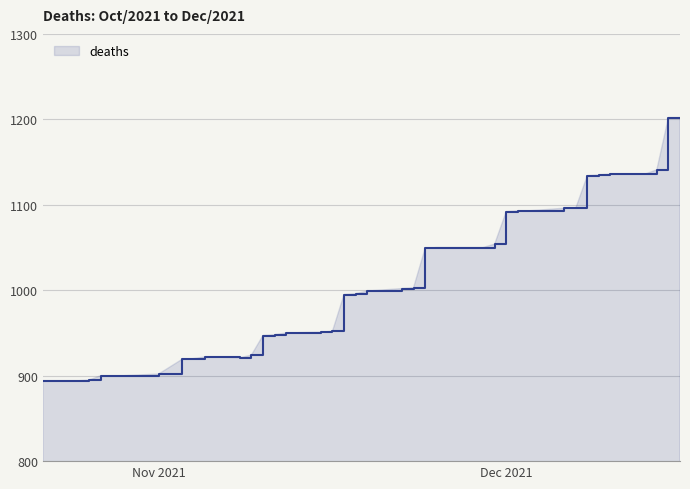

What is the difference between the maximum and minimum values?

308